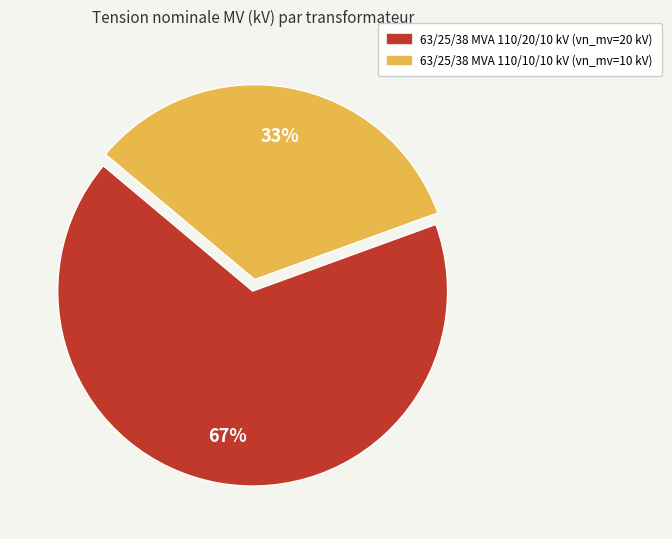

Which slice represents more than half of the pie?

63/25/38 MVA 110/20/10 kV